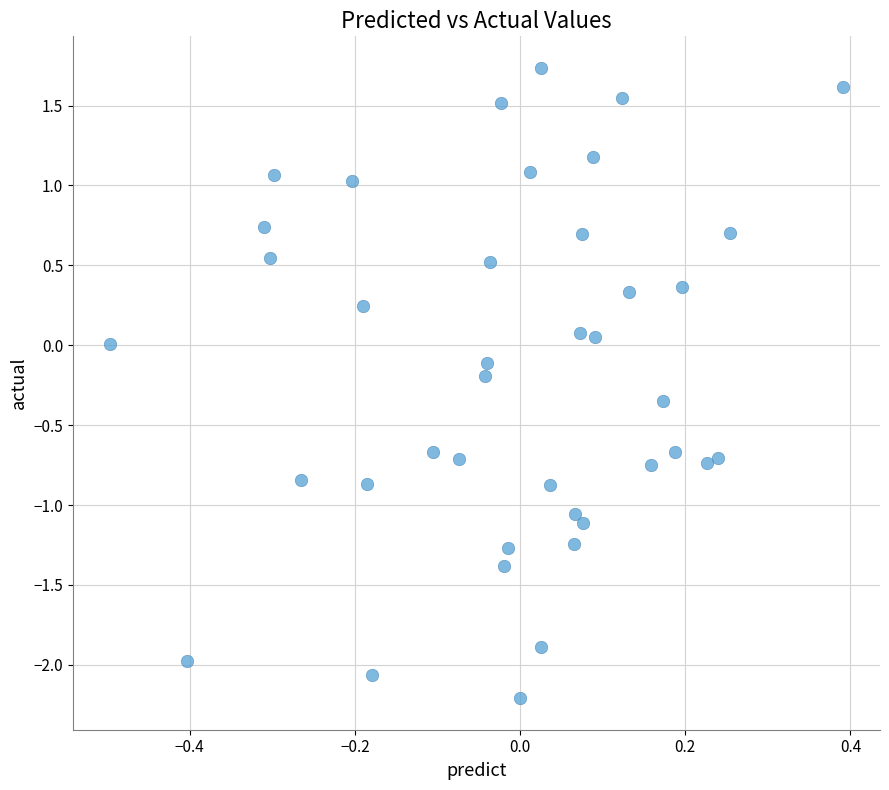

What is the range of X values (max minus min)?

0.9